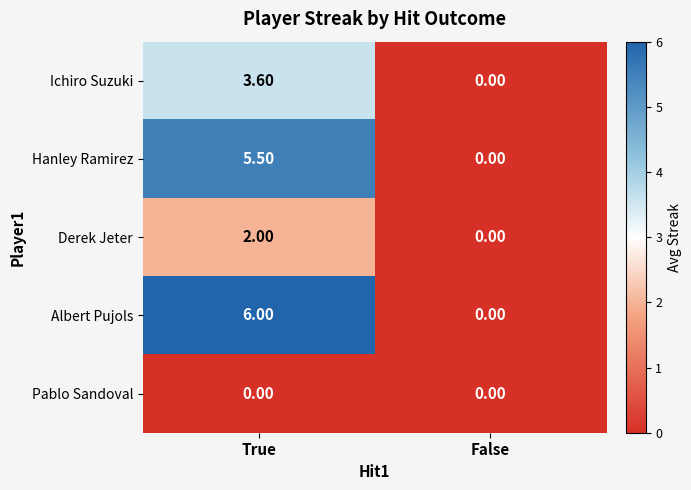

What is the total value across all series at True?

17.1